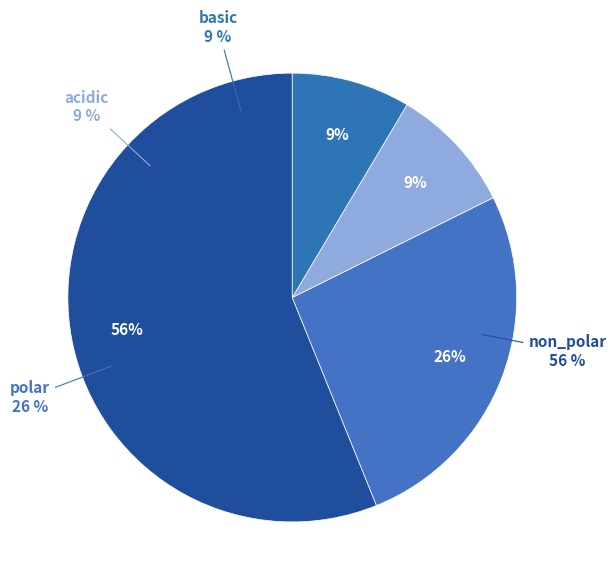

True or false: non_polar accounts for 63% of the total.

False